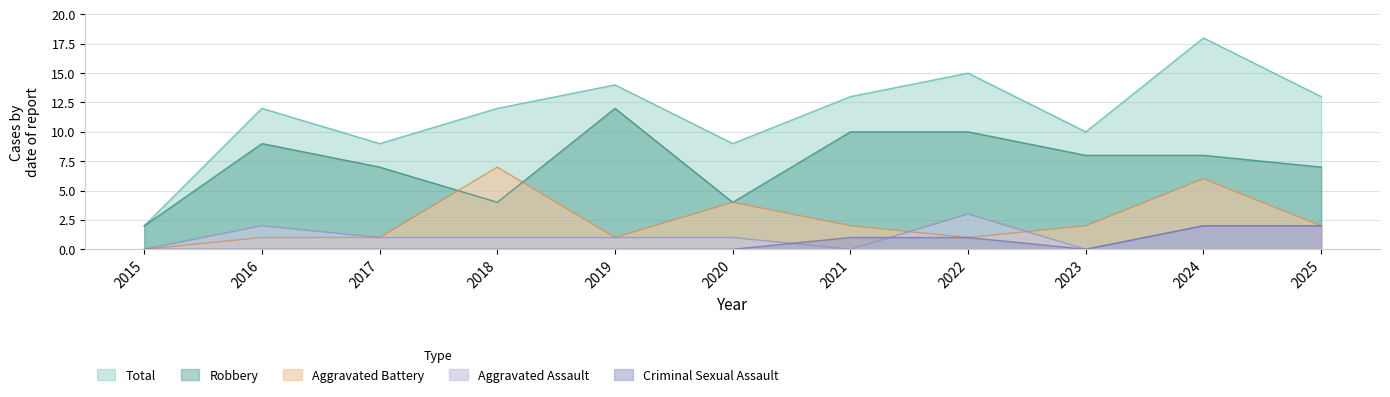

Is the value of Aggravated Battery at 2018 greater than the value of Total at 2015?

Yes